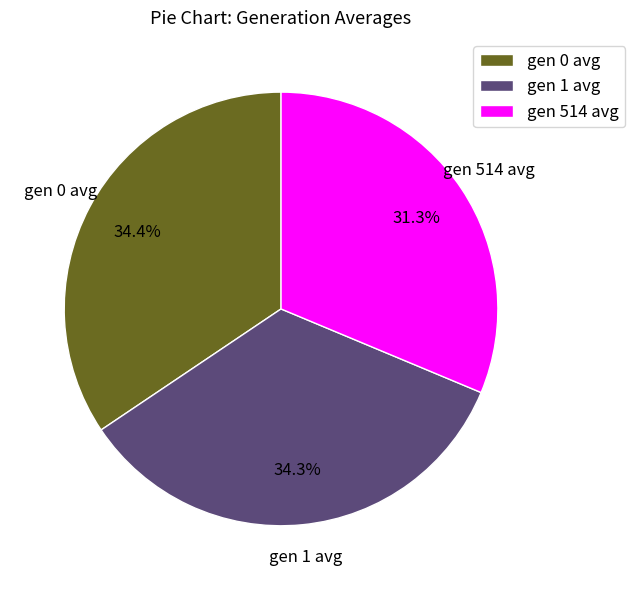

Is there a majority slice in this chart?

No